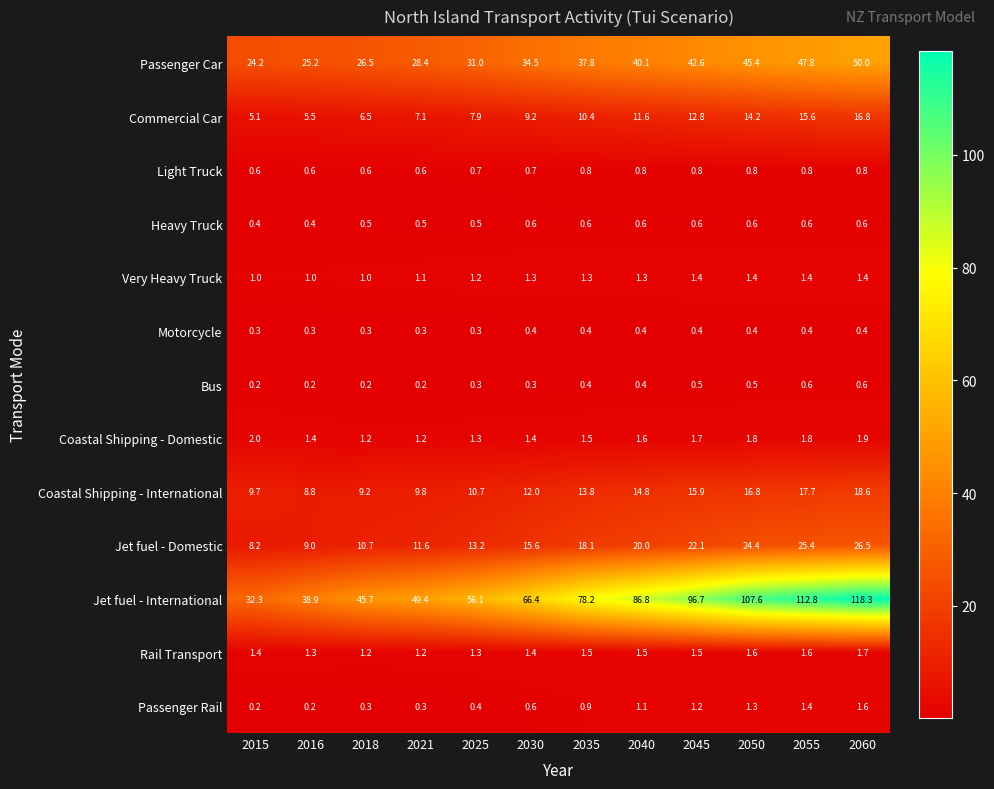

What value does the Passenger Car series have at 2060?

50.0